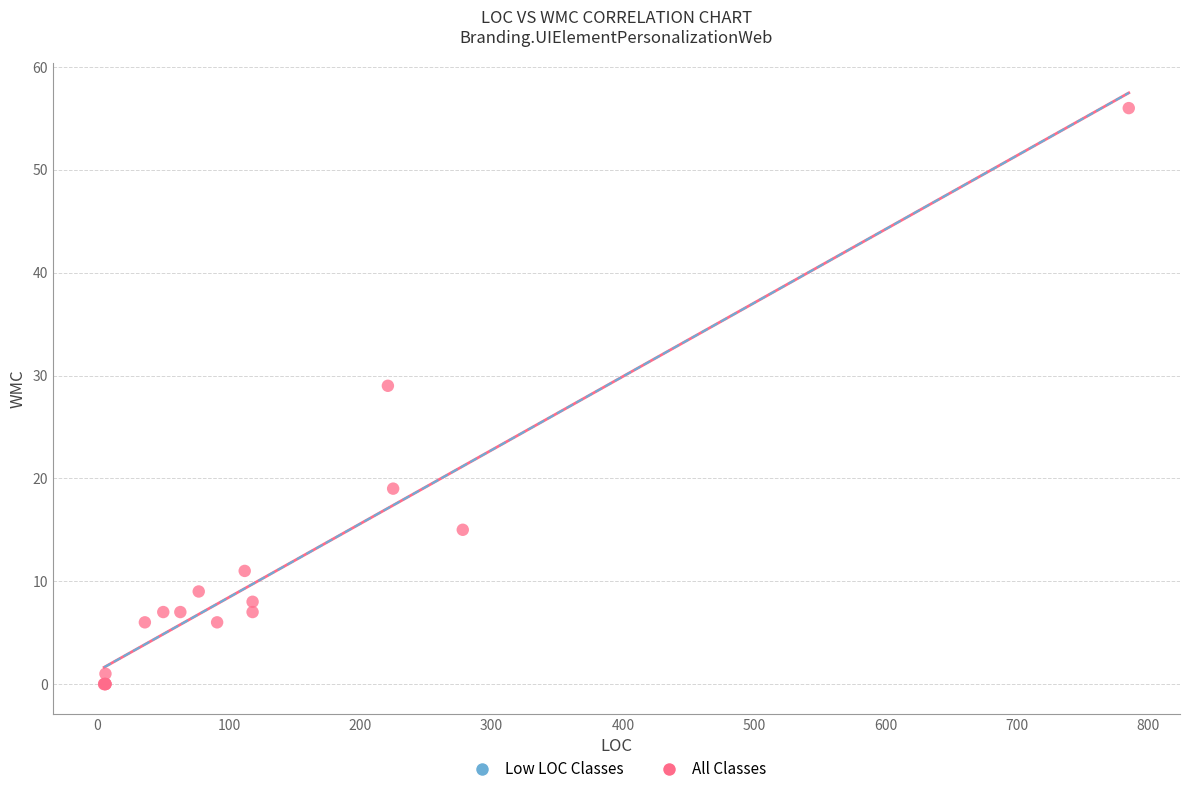

What Y value in the scatter plot is closest to 28?

29